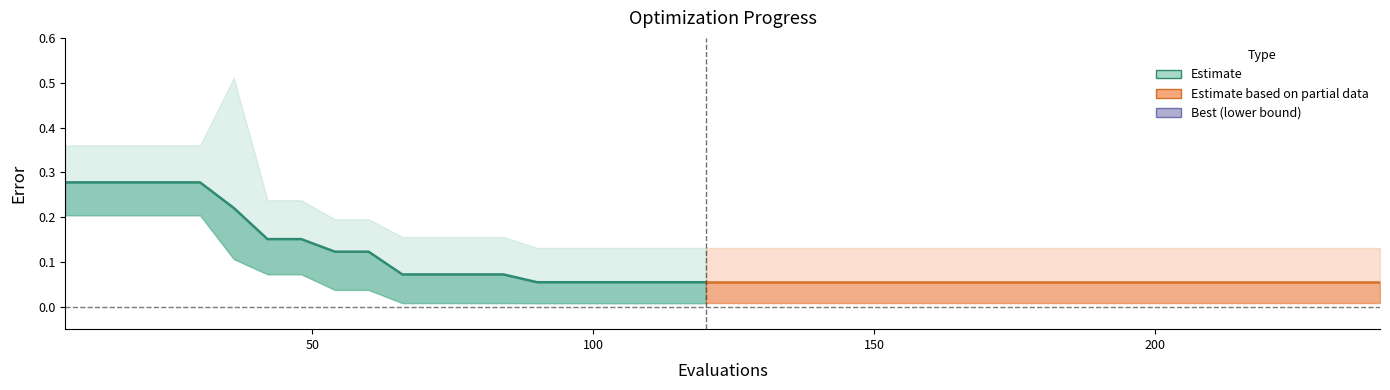

At how many categories does at least one series exceed 0?

40